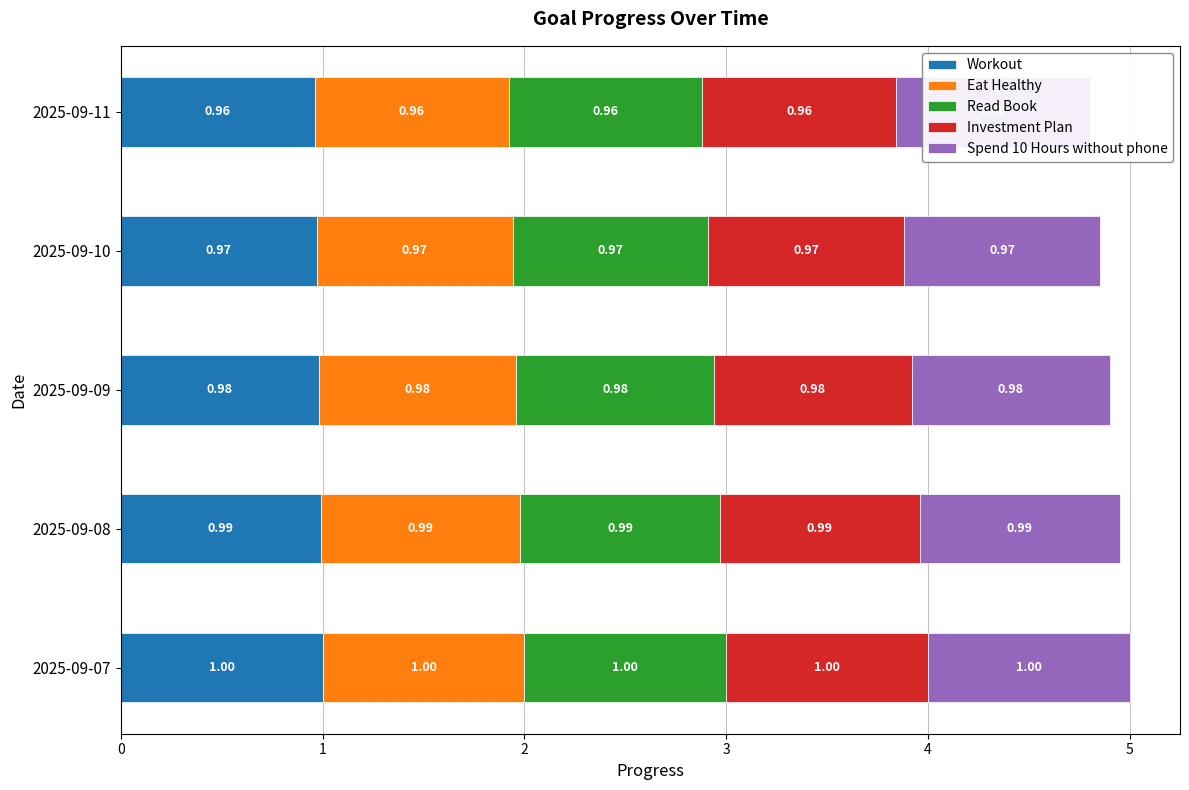

What is the total value across all series at 2025-09-11?

4.8